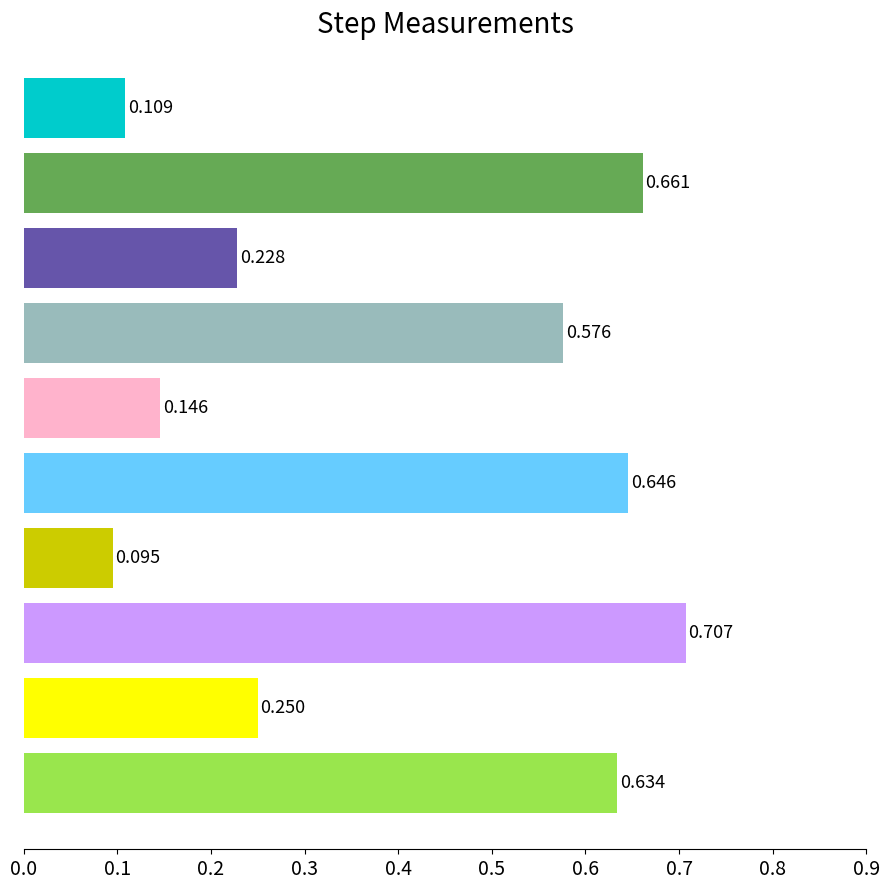

How many categories are shown in the chart?

10